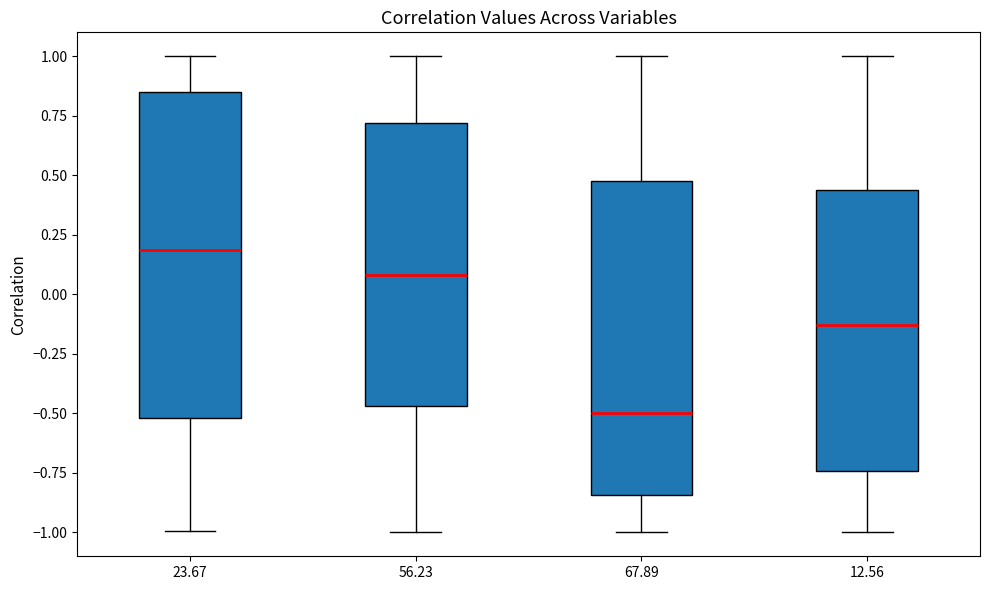

Comparing the boxes themselves (not the whiskers), which one is the tallest?

23.67